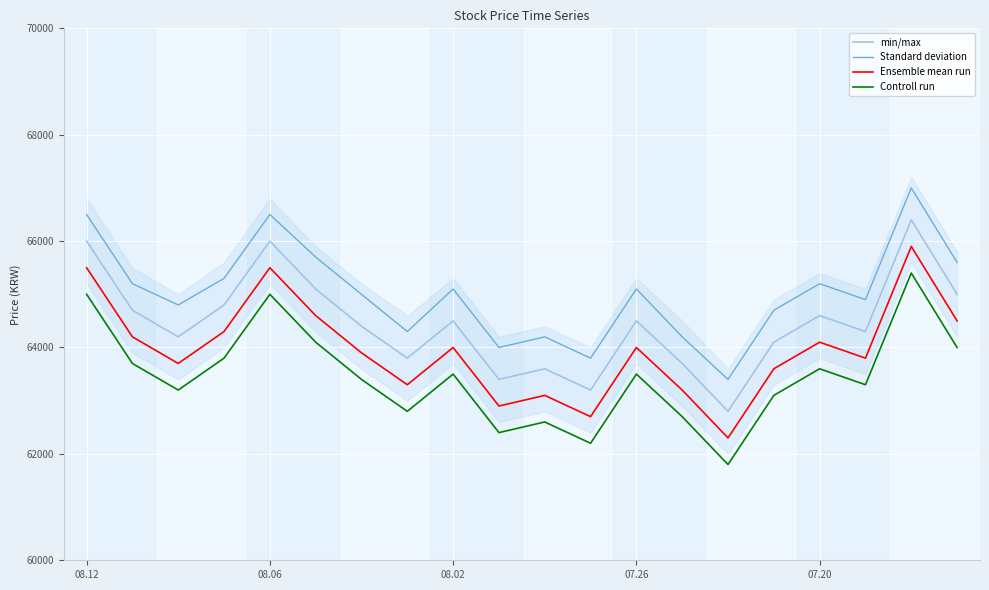

What is the label of the 1st point from the left?

08.12